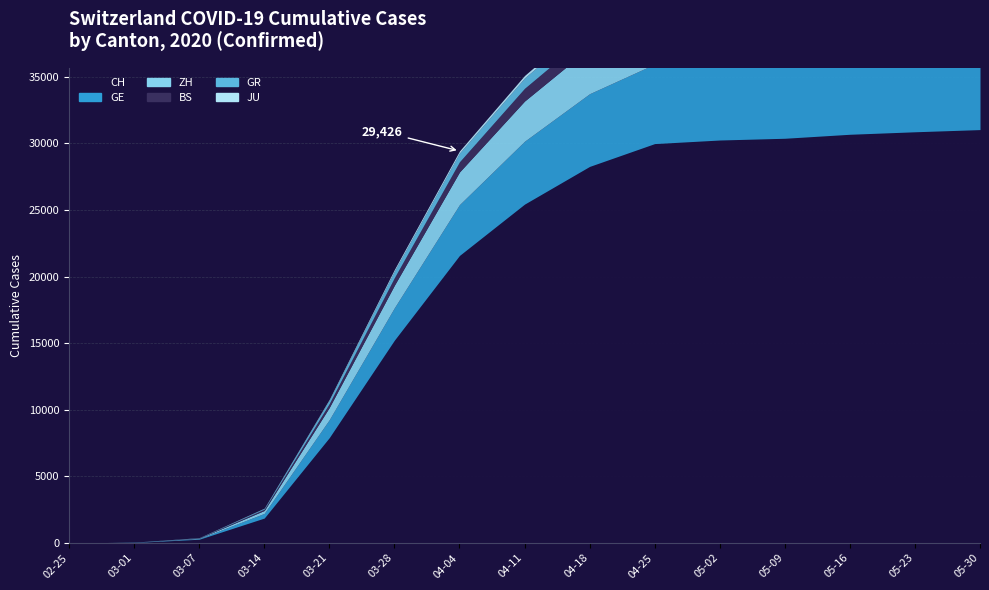

True or false: GE and JU cross at least once.

False